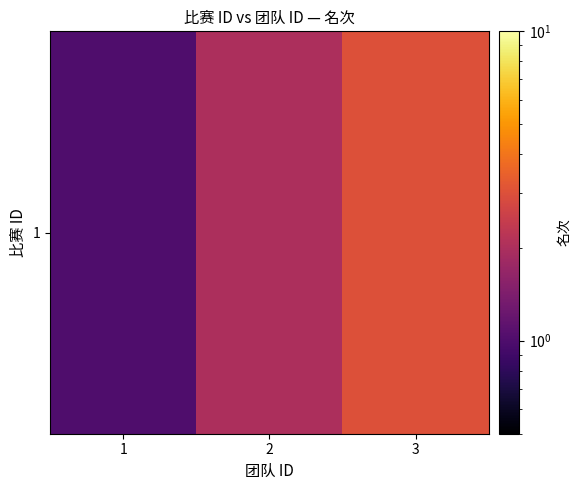

What is the change in value from 1 to 3?

+2